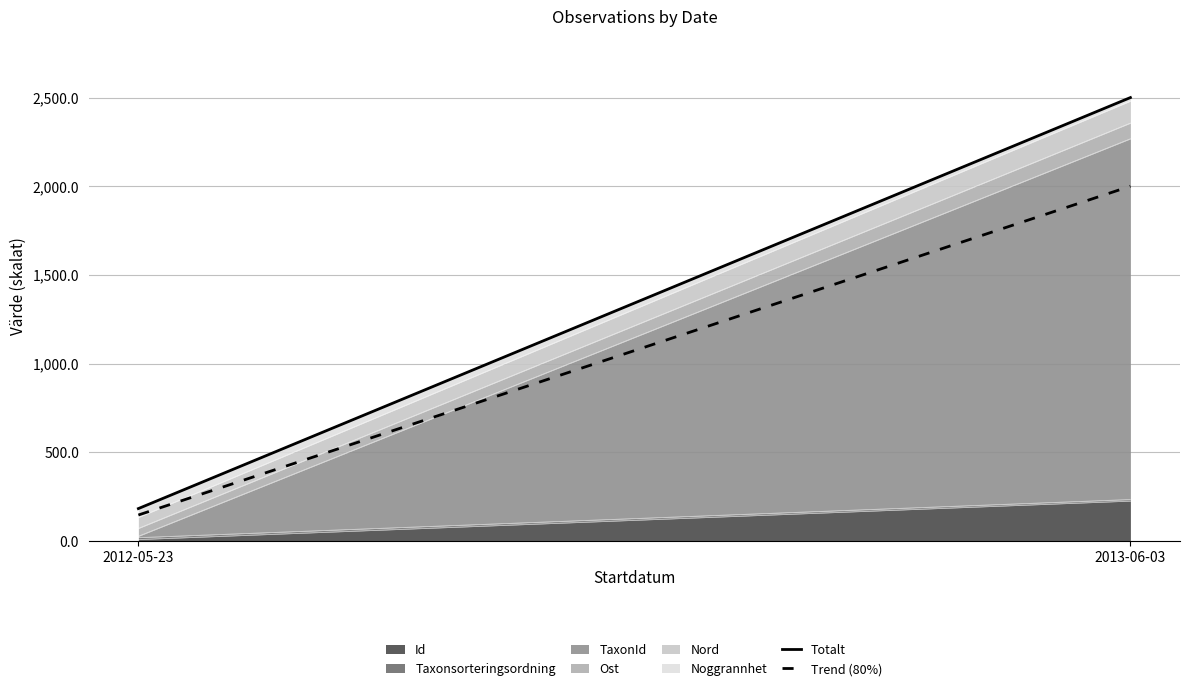

What is the maximum value for Trend (80%)?

2001.5